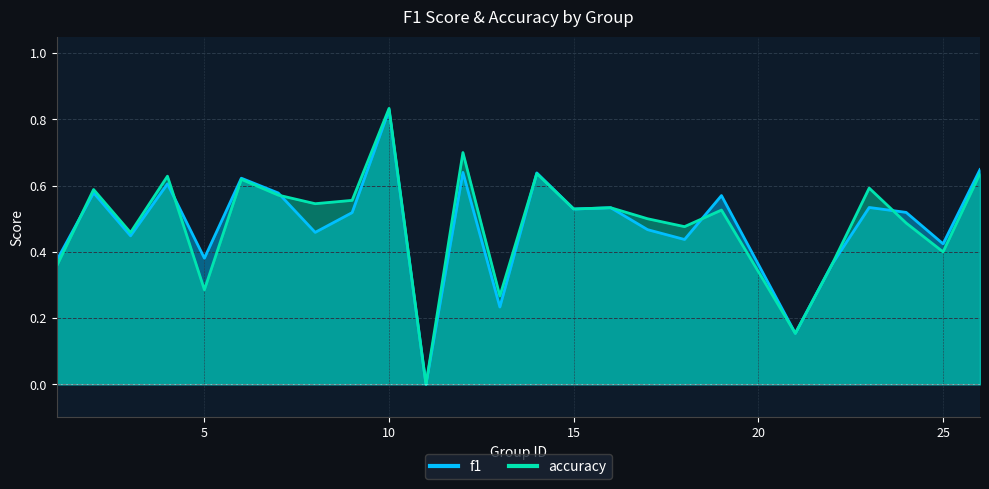

The accuracy series shows 0.4 at 22. True or false?

True